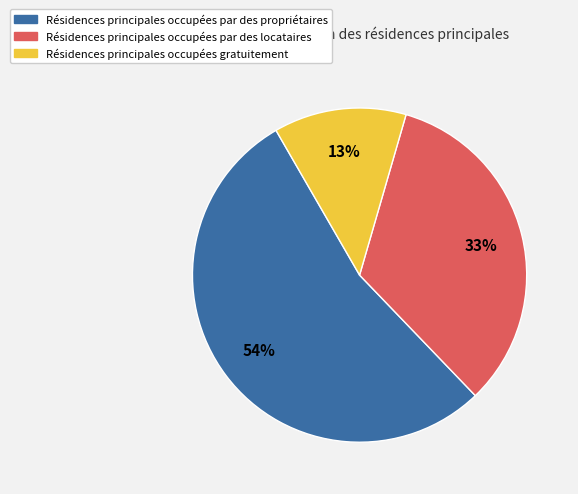

Does any single category account for the majority?

Yes